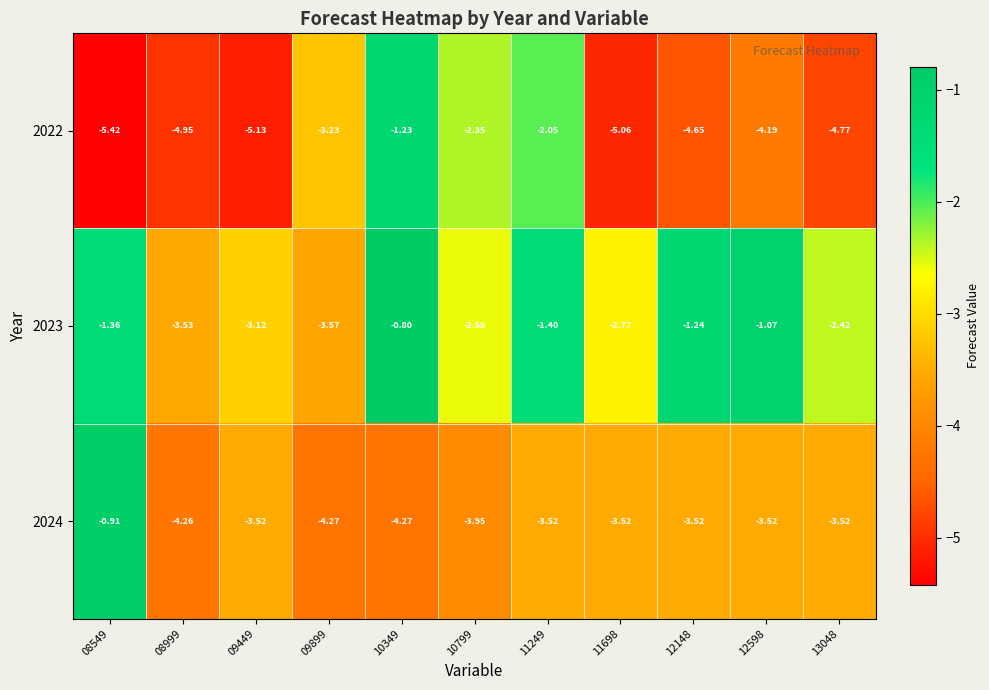

Is the value of 2024 at 11698 greater than the value of 2022 at 08999?

Yes